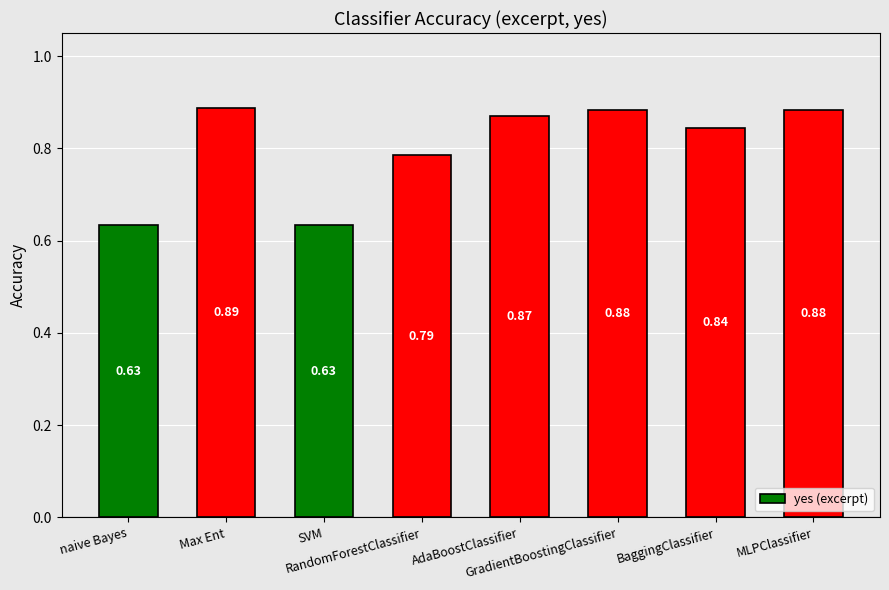

What is the sum of all values?

6.4